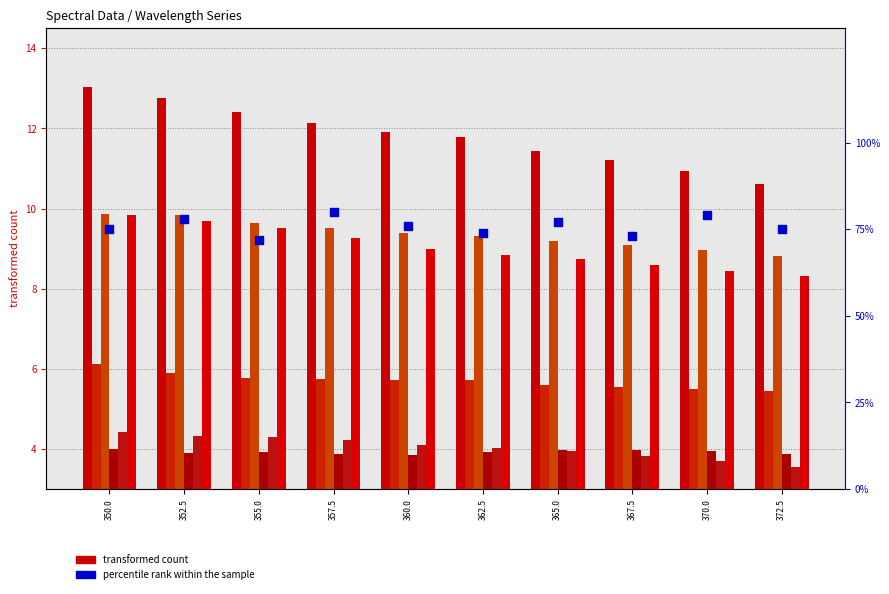

What is the total value across all series at 365.0?

42.9